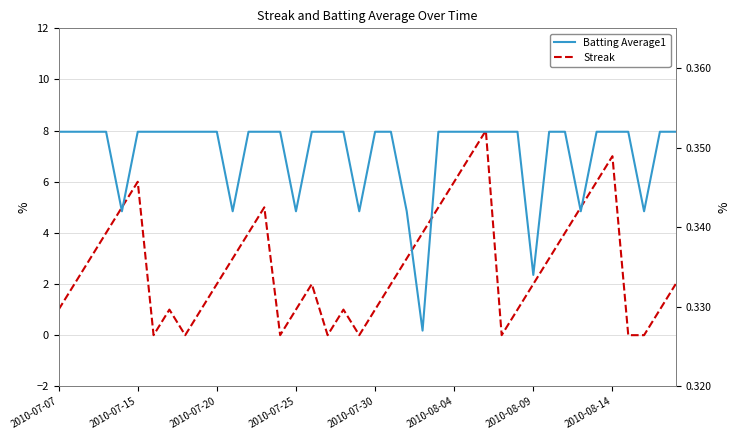

What is the difference between the second highest and second lowest values in the Streak series?

7.0